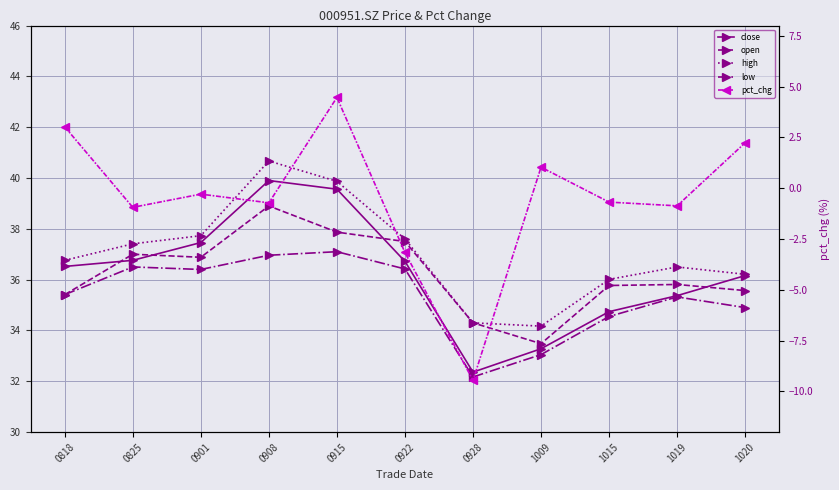

How many data points in close are less than 36?

4